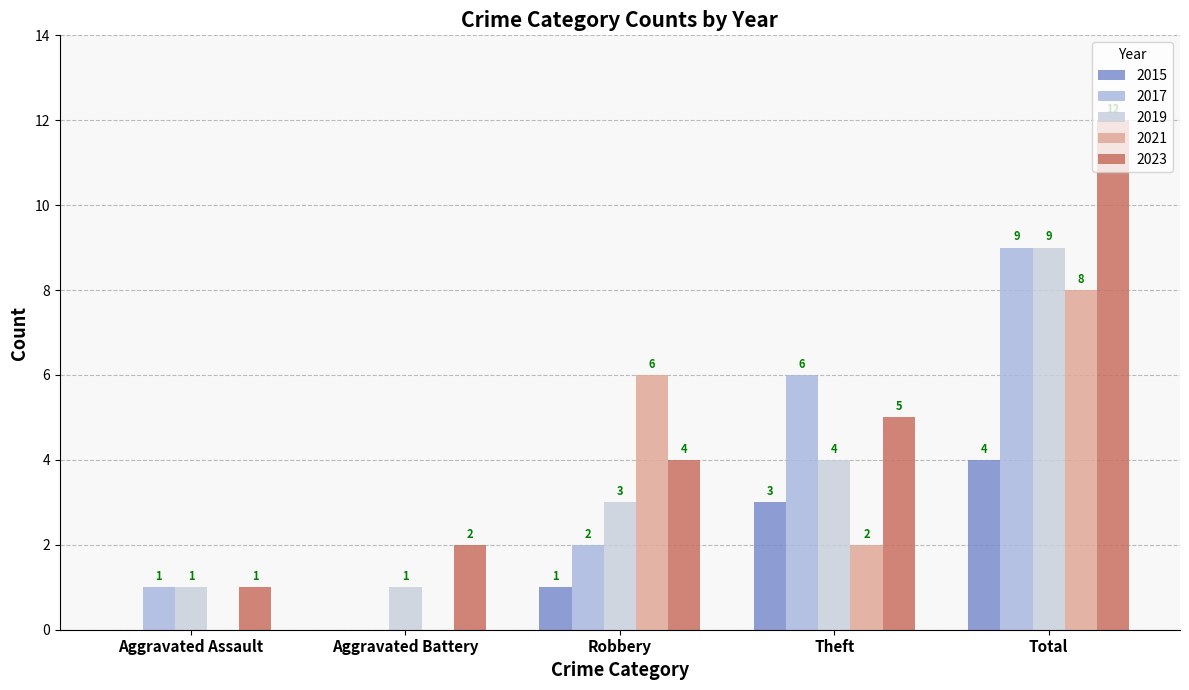

Reading left to right, extract all data points from this chart.

2015: Aggravated Assault=0	Aggravated Battery=0	Robbery=1	Theft=3	Total=4
2017: Aggravated Assault=1	Aggravated Battery=0	Robbery=2	Theft=6	Total=9
2019: Aggravated Assault=1	Aggravated Battery=1	Robbery=3	Theft=4	Total=9
2021: Aggravated Assault=0	Aggravated Battery=0	Robbery=6	Theft=2	Total=8
2023: Aggravated Assault=1	Aggravated Battery=2	Robbery=4	Theft=5	Total=12